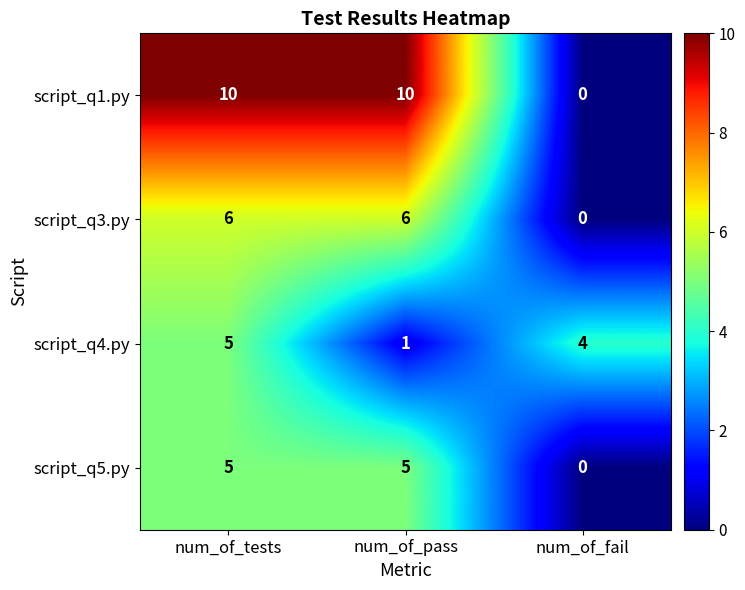

True or false: script_q4.py has a value of 1 at num_of_pass.

True